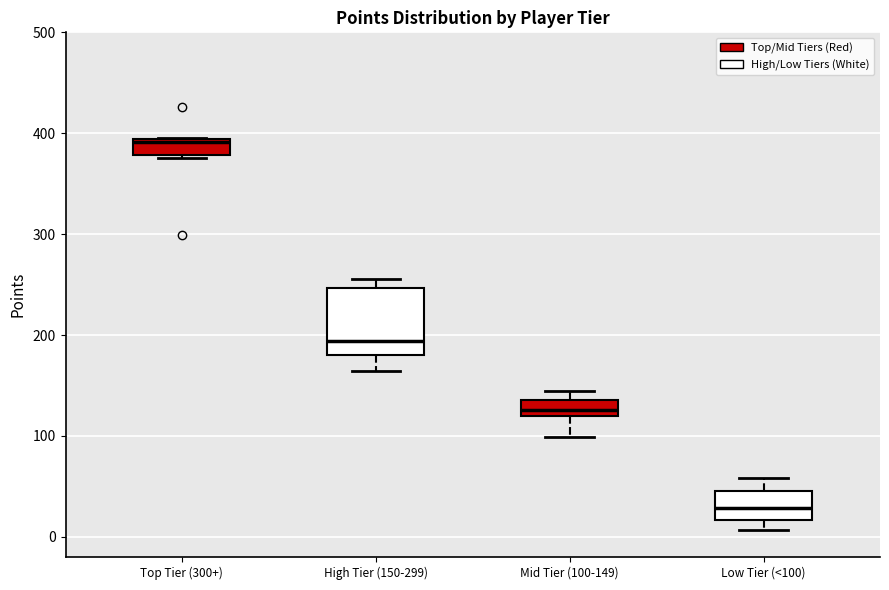

Comparing the boxes themselves (not the whiskers), which one is the tallest?

High Tier (150-299)